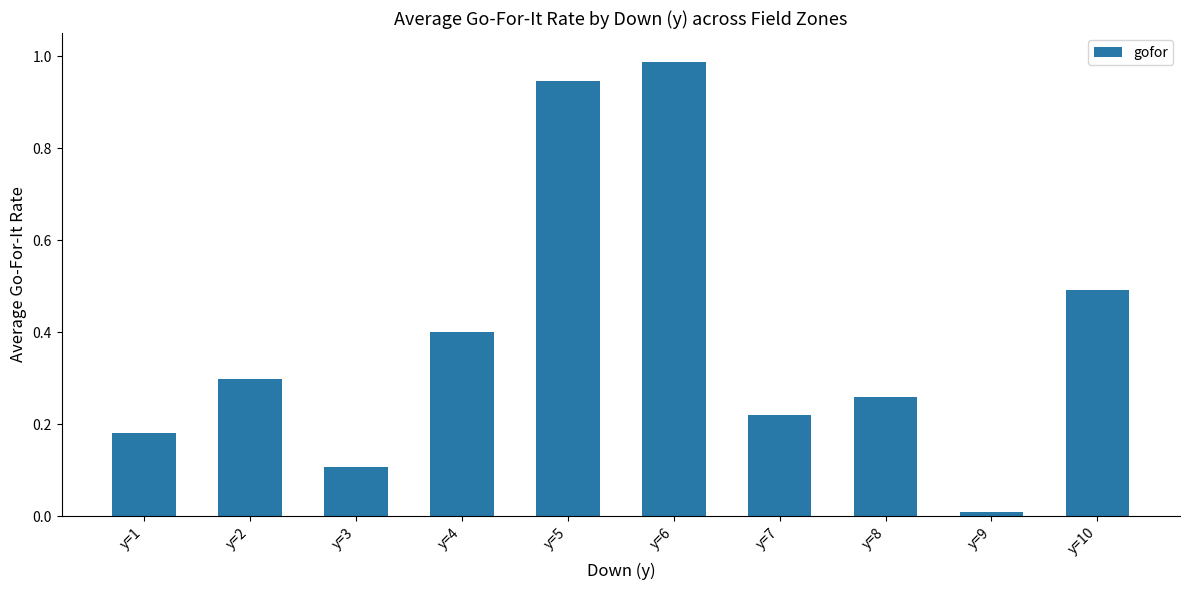

True or false: the data shows 0.0 at y=9.

True